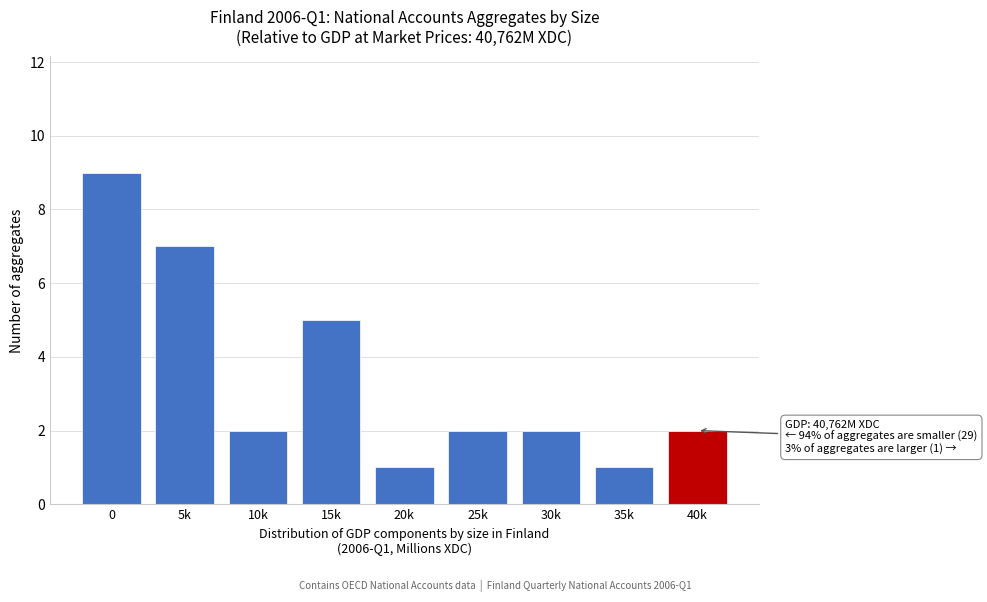

Reading right to left, what are all the values shown in this chart?

2	1	2	2	1	5	2	7	9